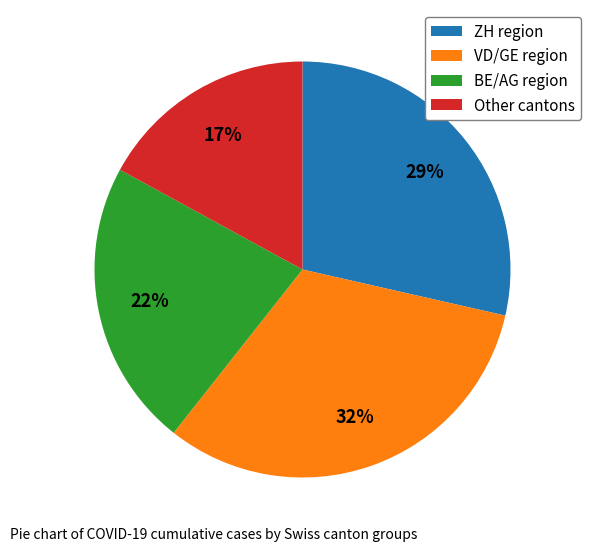

Between Other cantons and ZH region, which is larger?

ZH region